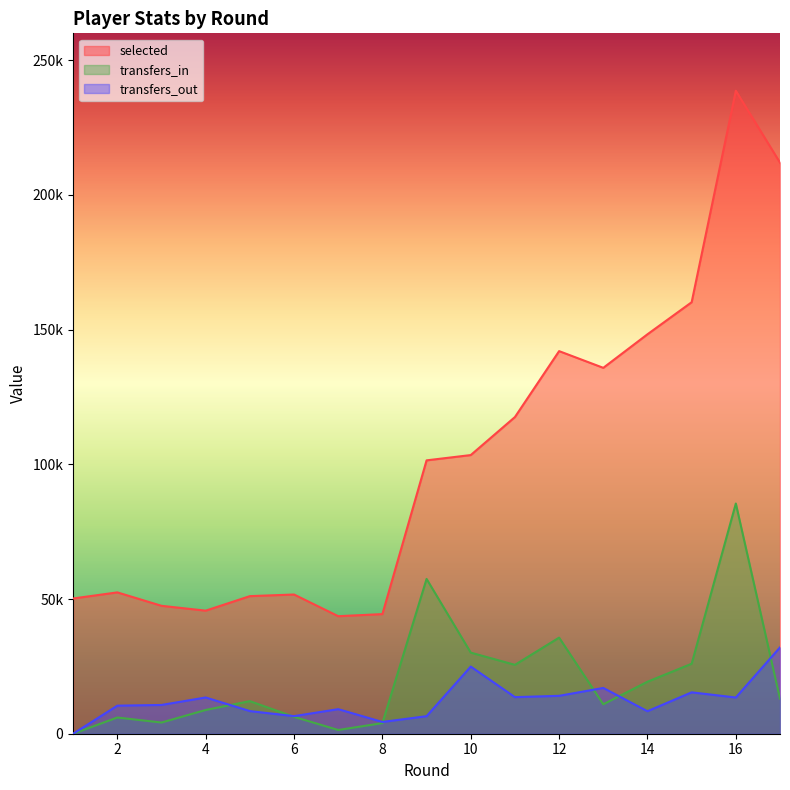

Where do transfers_in and transfers_out first cross each other?

4 and 5